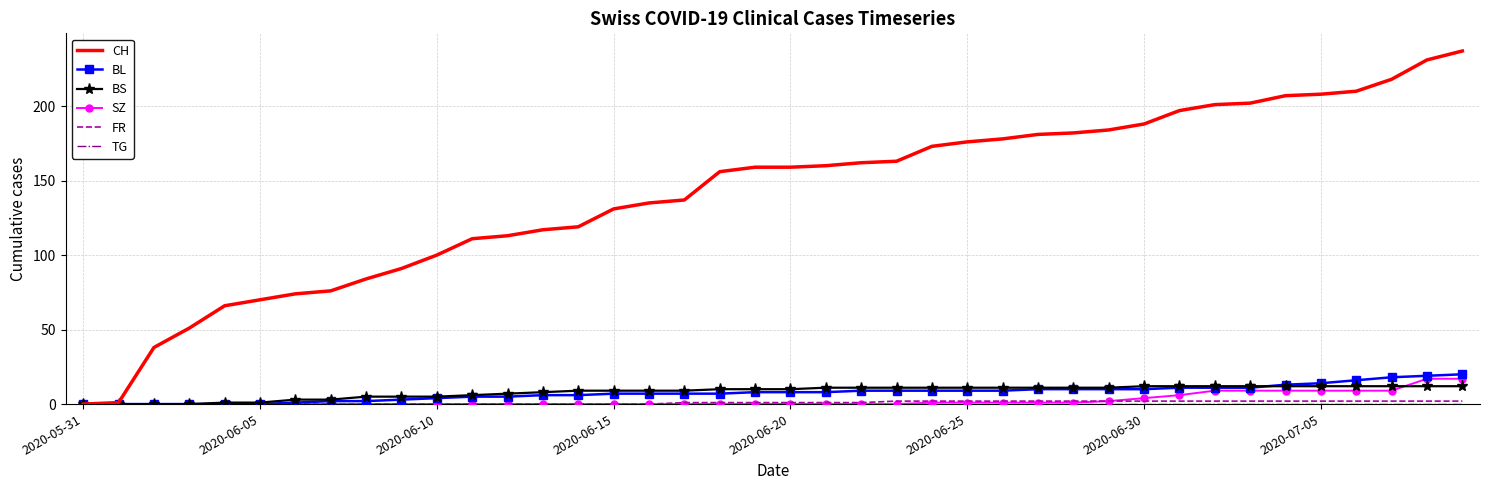

Count the number of categories in the chart.

40